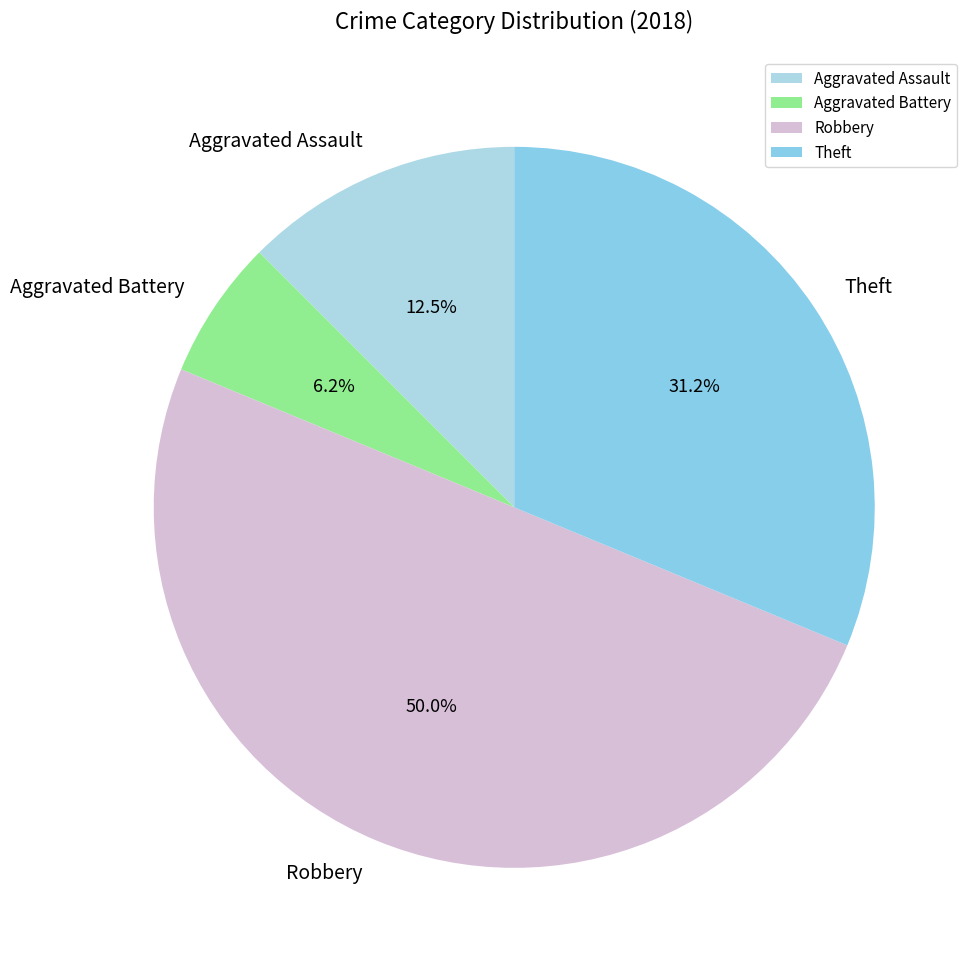

Rank the categories by value from highest to lowest.

Robbery, Theft, Aggravated Assault, Aggravated Battery